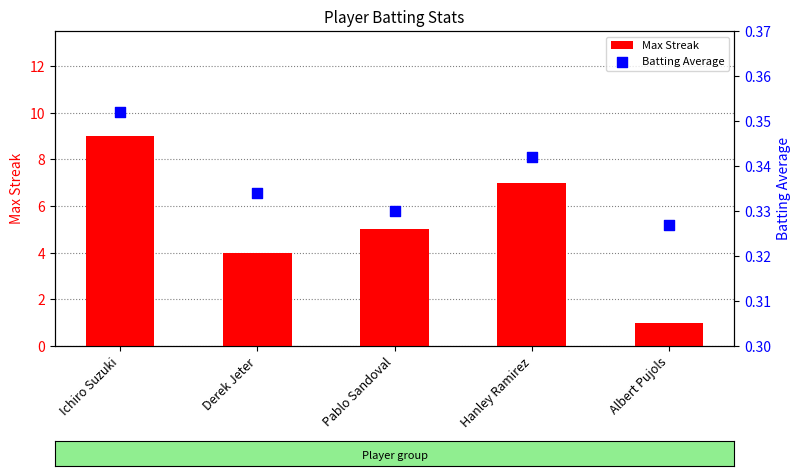

Which series contains the highest Y value?

Max Streak